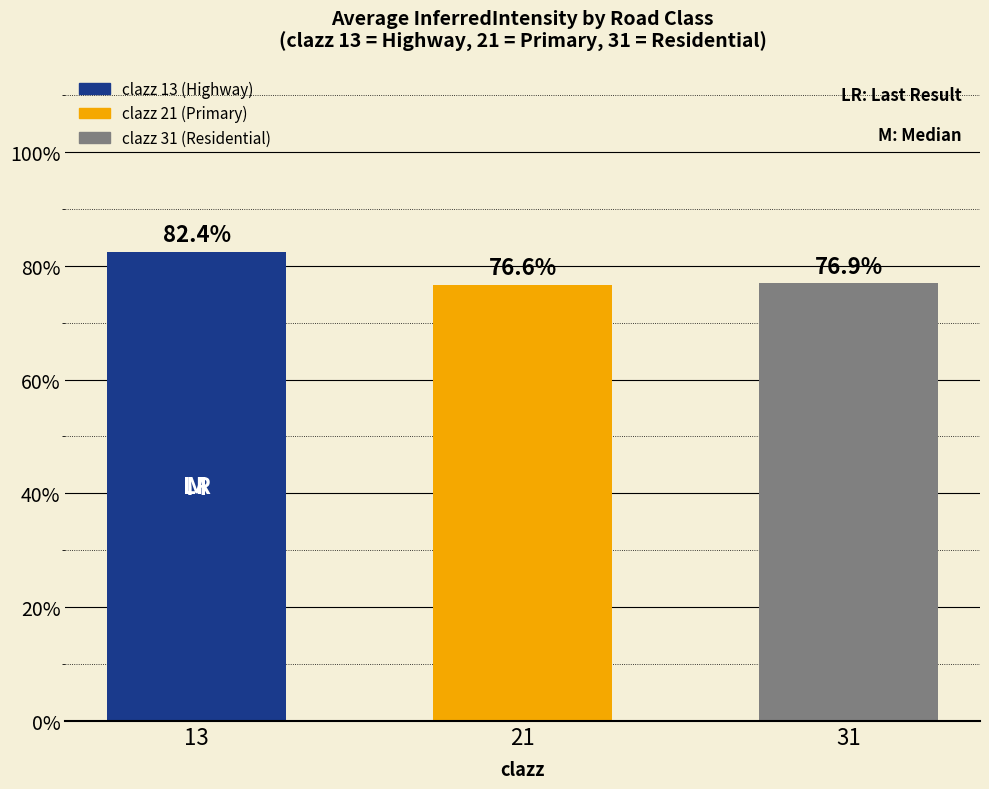

Are the bars horizontal?

No